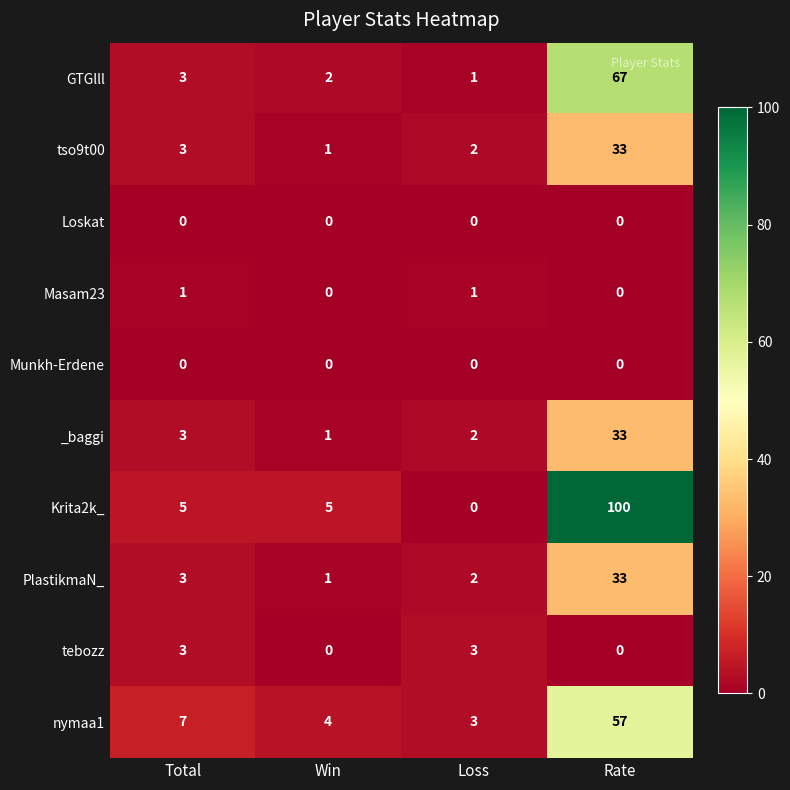

Count the number of data series in this chart.

10